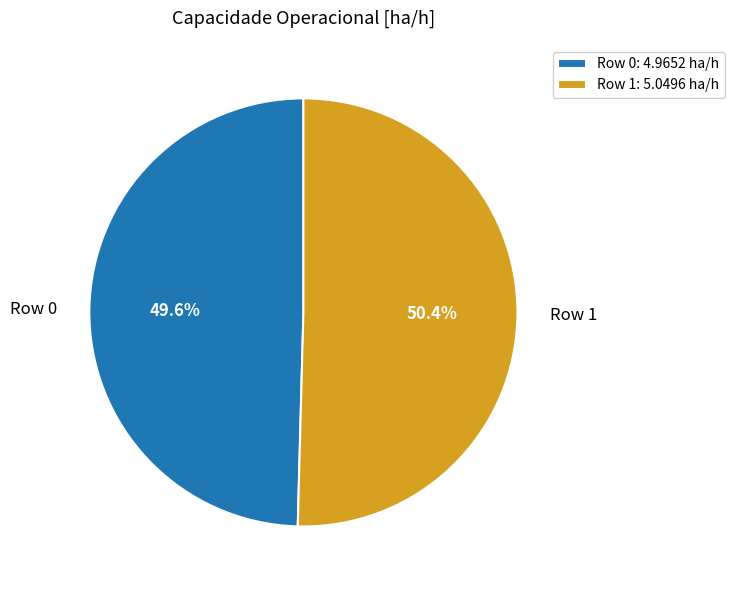

To the nearest percent, what is the average slice percentage?

50%